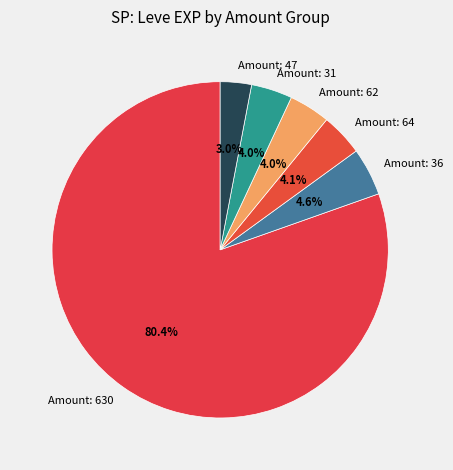

What percentage is NOT represented by Amount: 36?

95.4%